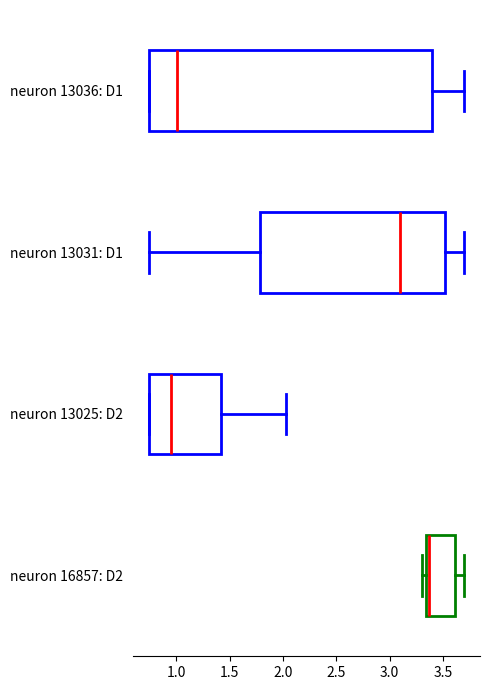

Which box has the furthest to the right median line?

neuron 16857: D2